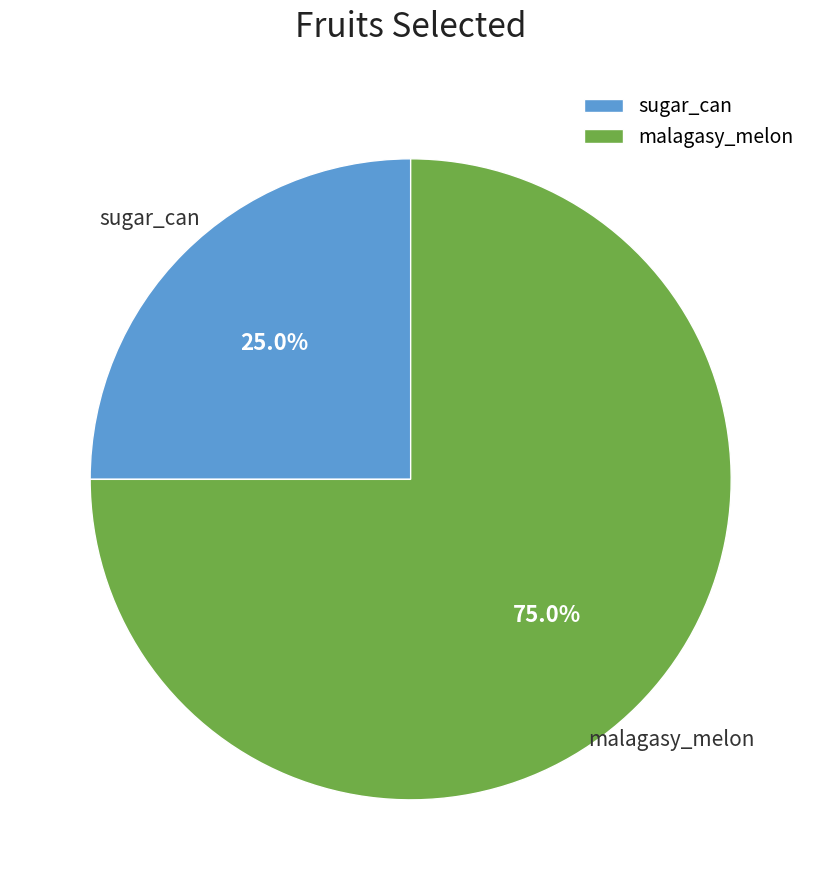

To the nearest percent, what is the average slice percentage?

50%